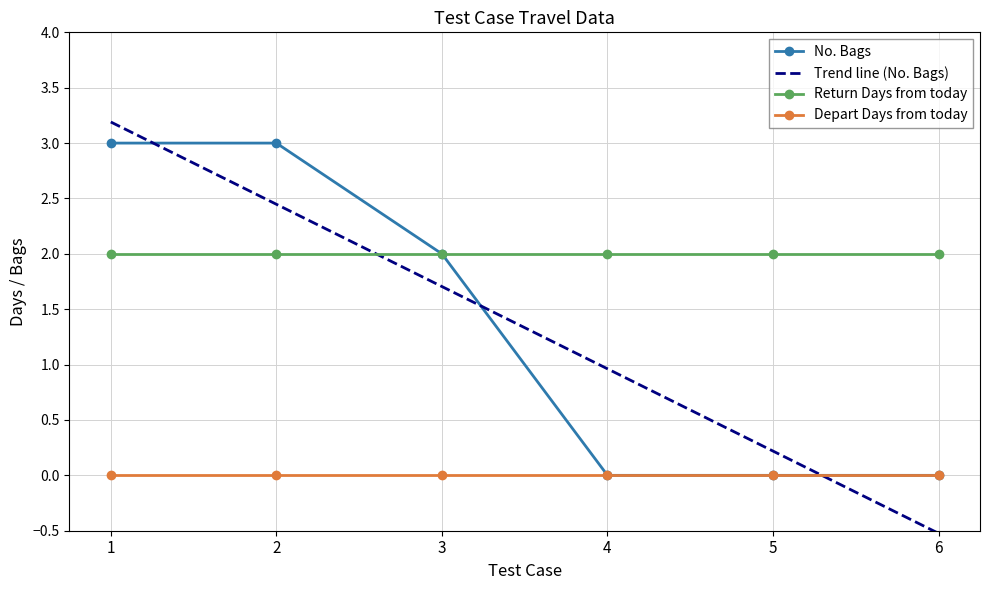

Which series ends up on top after the final intersection of Return Days from today and Trend line (No. Bags)?

Return Days from today